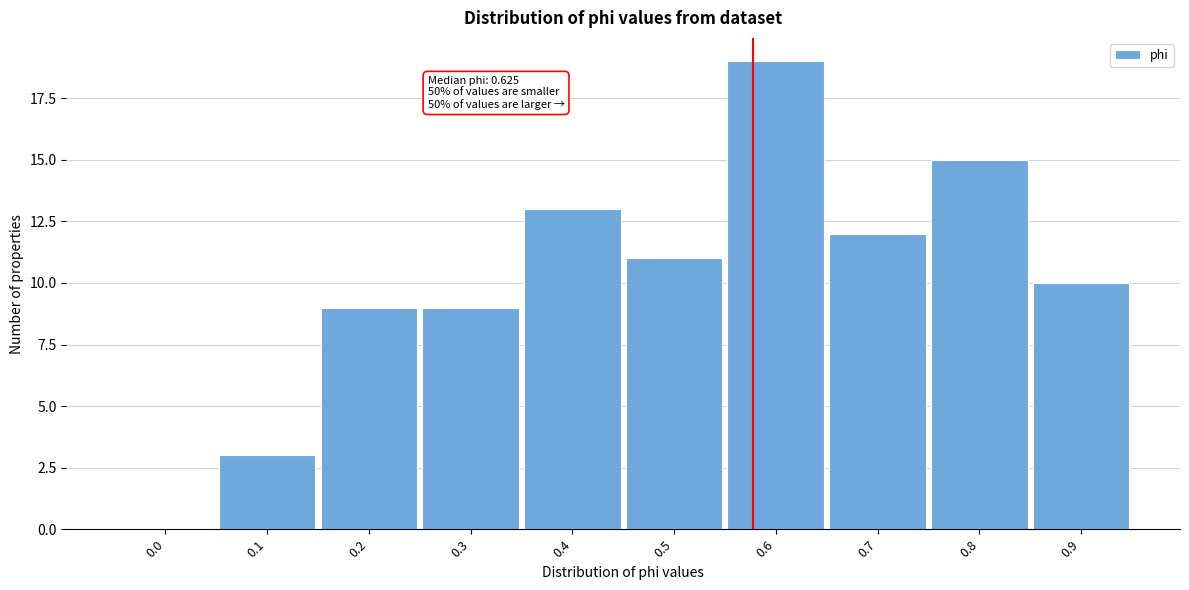

Reading left to right, extract all data points from this chart.

0.0=0	0.1=3	0.2=9	0.3=9	0.4=13	0.5=11	0.6=19	0.7=12	0.8=15	0.9=10